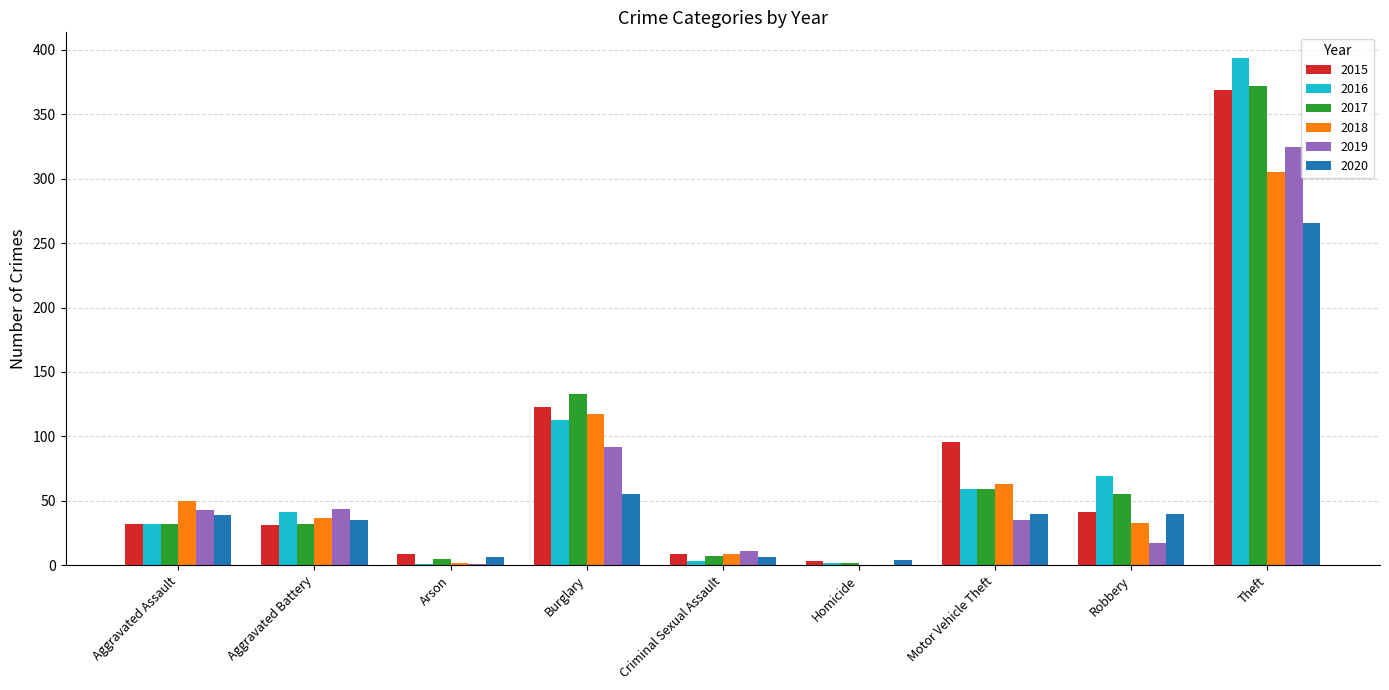

Is the value of 2016 at Robbery greater than the value of 2015 at Homicide?

Yes